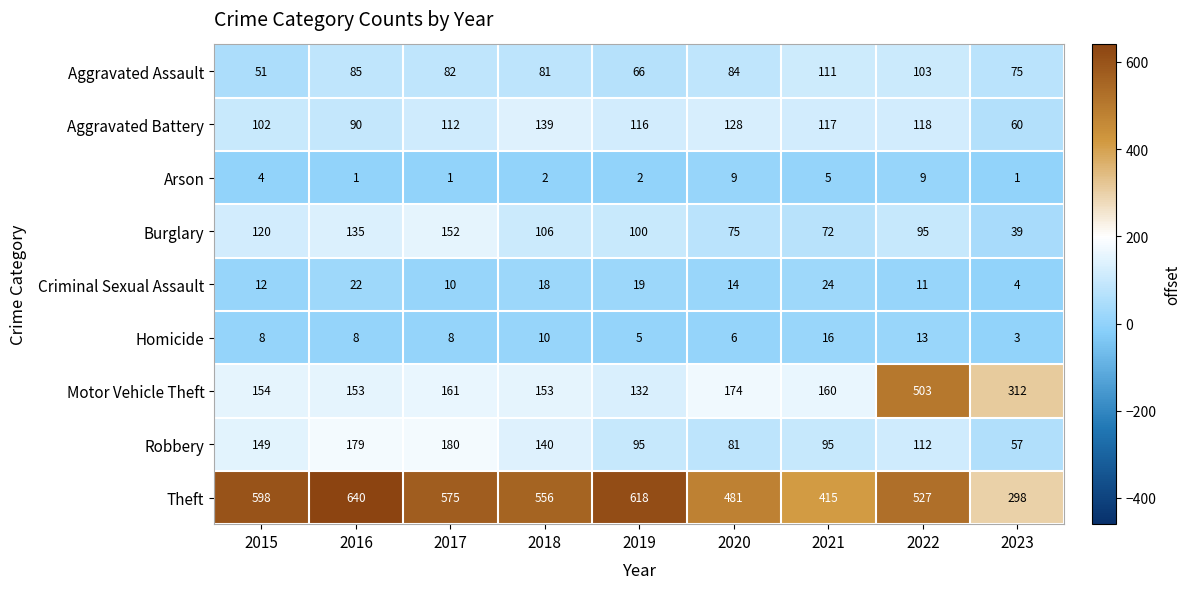

What is the sum of all Burglary values?

894